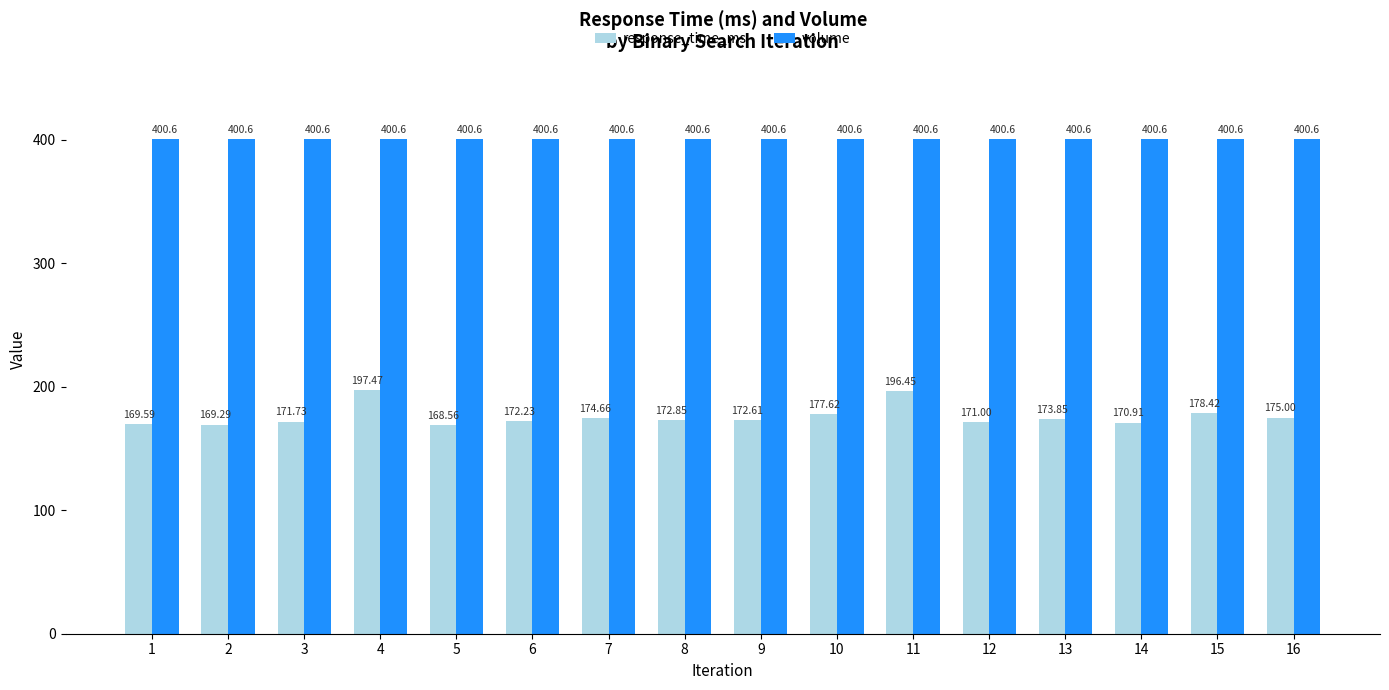

Is the value of response_time_ms at 5 greater than the value of volume at 16?

No